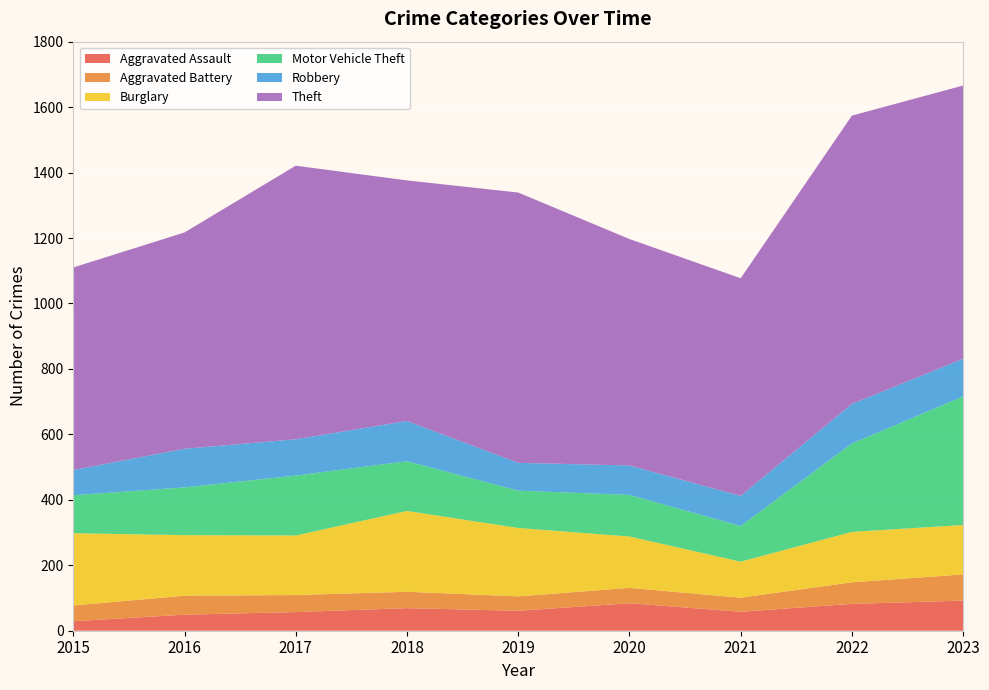

Reading right to left, what are all the values shown in this chart?

Aggravated Assault: 2023=92	2022=82	2021=58	2020=84	2019=61	2018=69	2017=57	2016=49	2015=29
Aggravated Battery: 2023=80	2022=66	2021=43	2020=47	2019=44	2018=50	2017=52	2016=58	2015=48
Burglary: 2023=151	2022=154	2021=110	2020=157	2019=209	2018=247	2017=182	2016=185	2015=221
Motor Vehicle Theft: 2023=393	2022=270	2021=109	2020=127	2019=114	2018=152	2017=183	2016=146	2015=116
Robbery: 2023=115	2022=121	2021=92	2020=90	2019=85	2018=123	2017=111	2016=118	2015=77
Theft: 2023=835	2022=881	2021=665	2020=692	2019=826	2018=735	2017=836	2016=661	2015=619